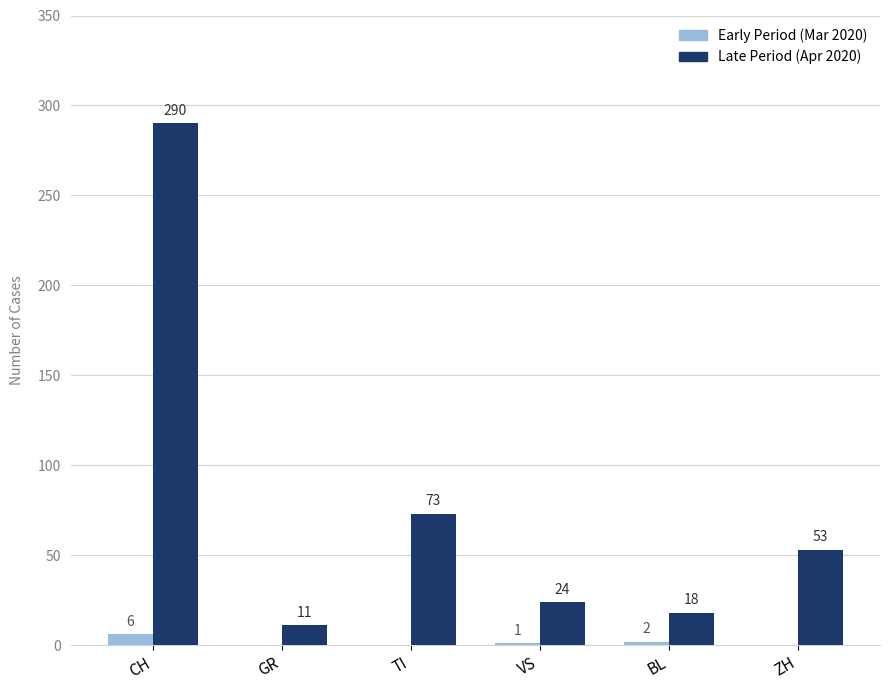

What is the total value across all series at ZH?

53